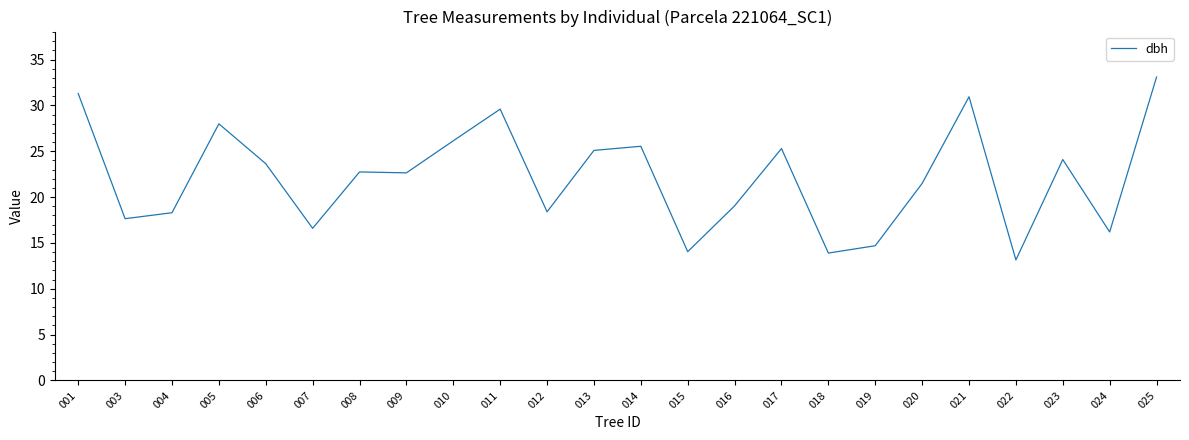

Where is the first local minimum?

003